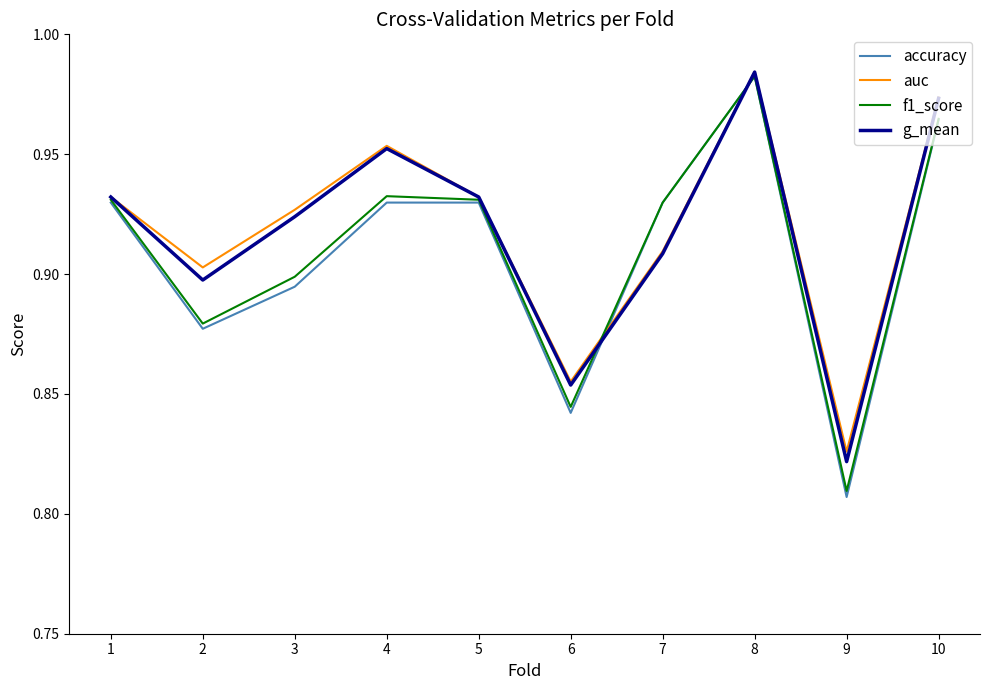

At which label is f1_score closest to 0?

9